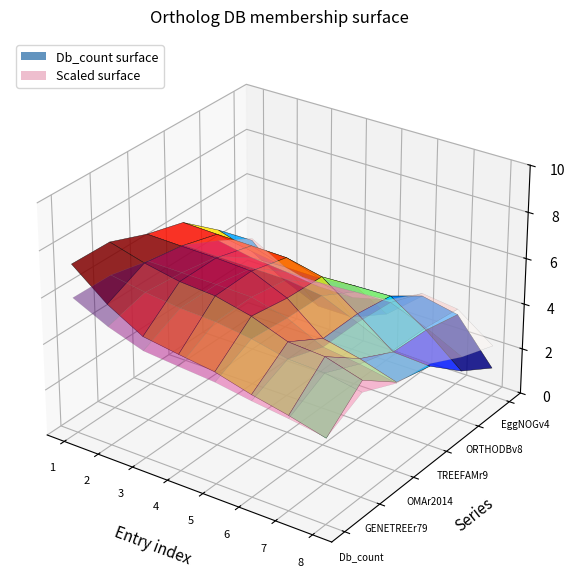

Reading right to left, what are all the values shown in this chart?

Db_count: 8=2	7=3	6=3	5=4	4=4	3=4	2=5	1=8
GENETREEr79: 8=1	7=1	6=1	5=1	4=1	3=1	2=1	1=1
OMAr2014: 8=0	7=1	6=0	5=1	4=1	3=1	2=1	1=1
TREEFAMr9: 8=1	7=0	6=1	5=1	4=1	3=1	2=1	1=1
ORTHODBv8: 8=0	7=1	6=1	5=1	4=1	3=1	2=1	1=1
EggNOGv4: 8=0	7=1	6=1	5=0	4=0	3=0	2=0	1=1